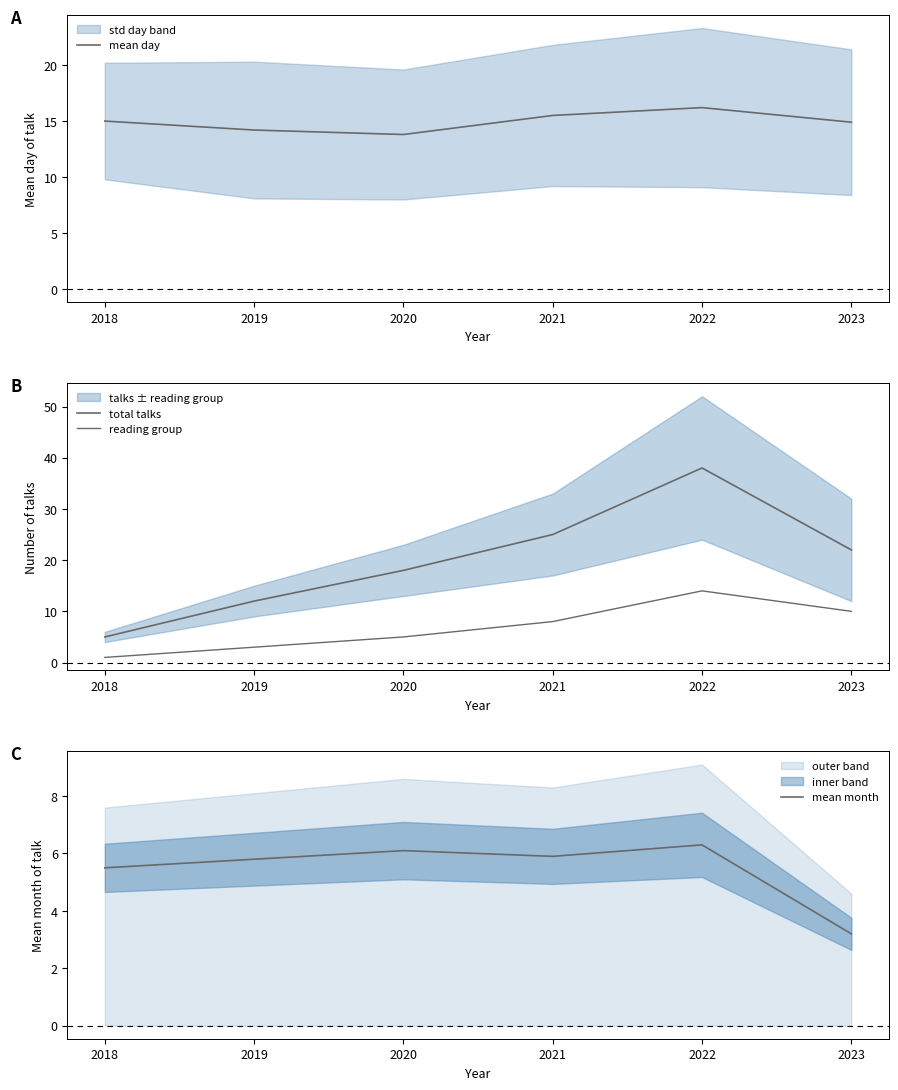

What is the value of the mean month point at the 5th from the left?

6.3